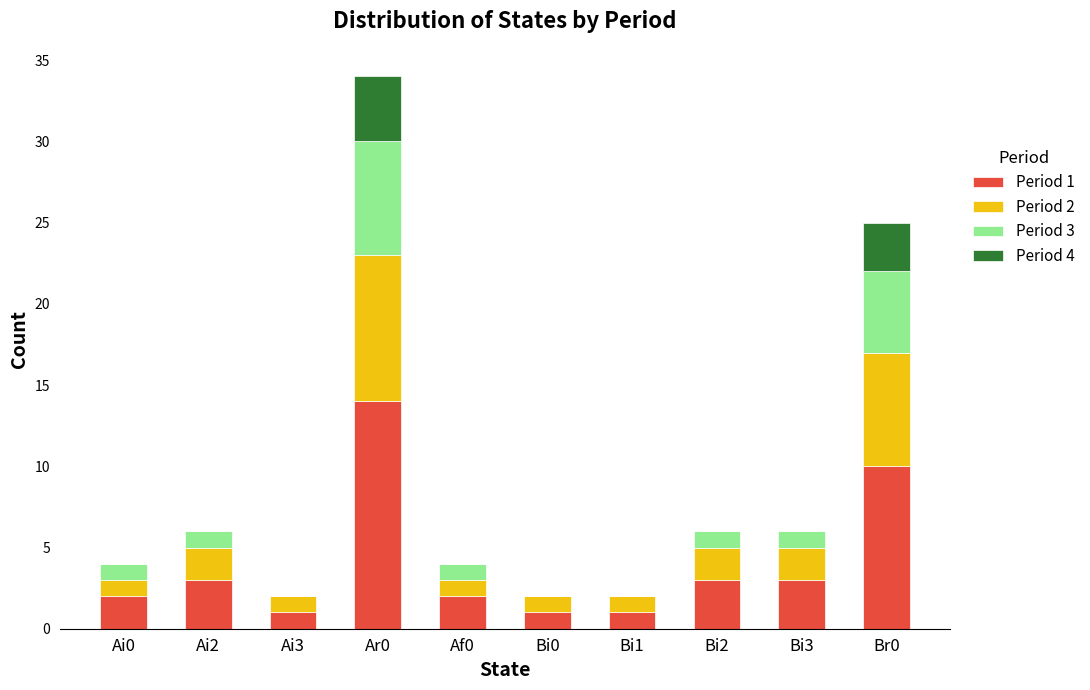

The Period 1 series shows 3 at Ai2. True or false?

True